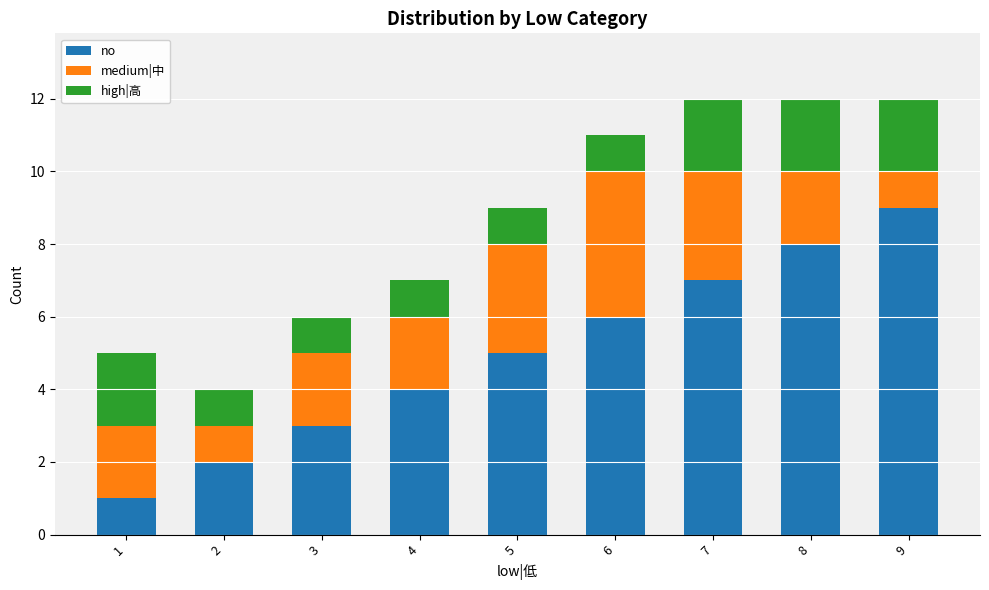

What is the difference between the maximum and second lowest values in the no series?

7